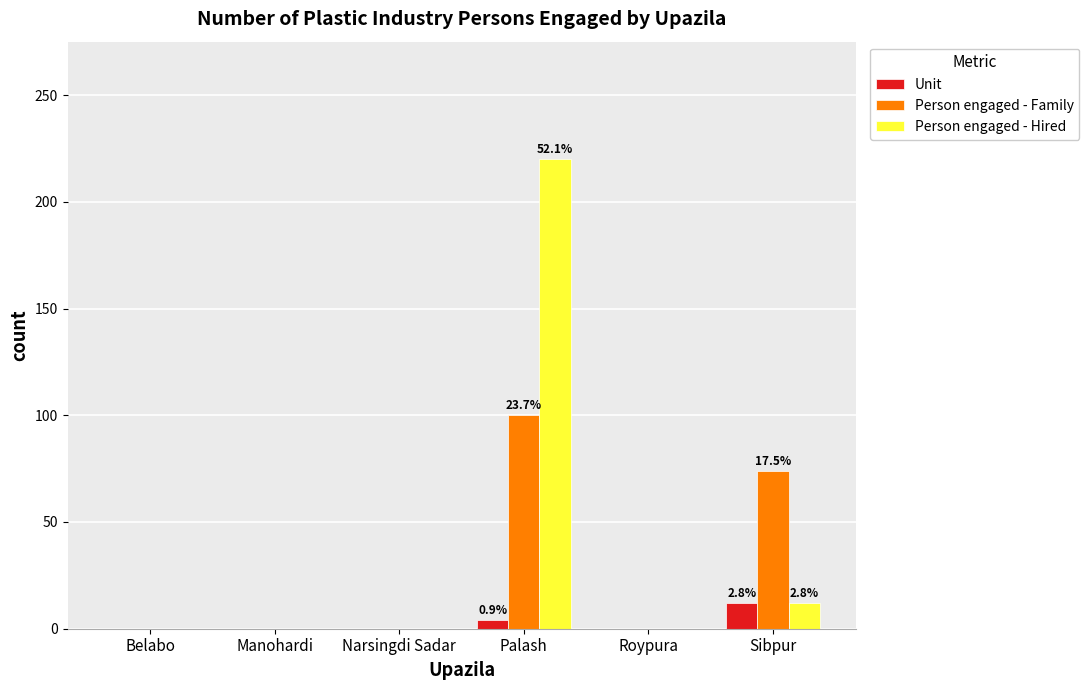

At which label is Person engaged - Family closest to 50?

Sibpur